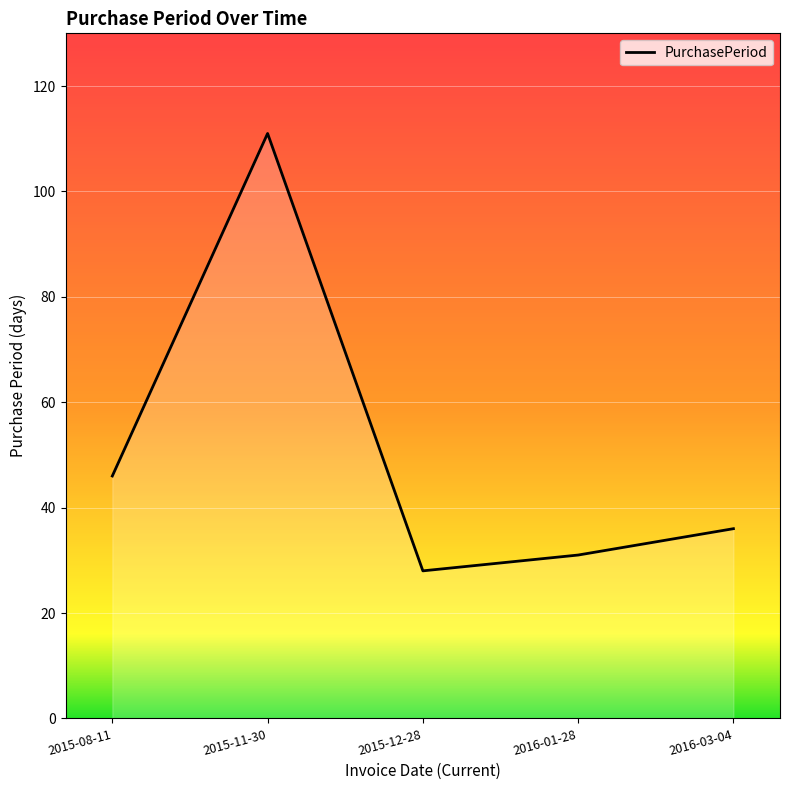

Where does the data first go above 36?

2015-08-11